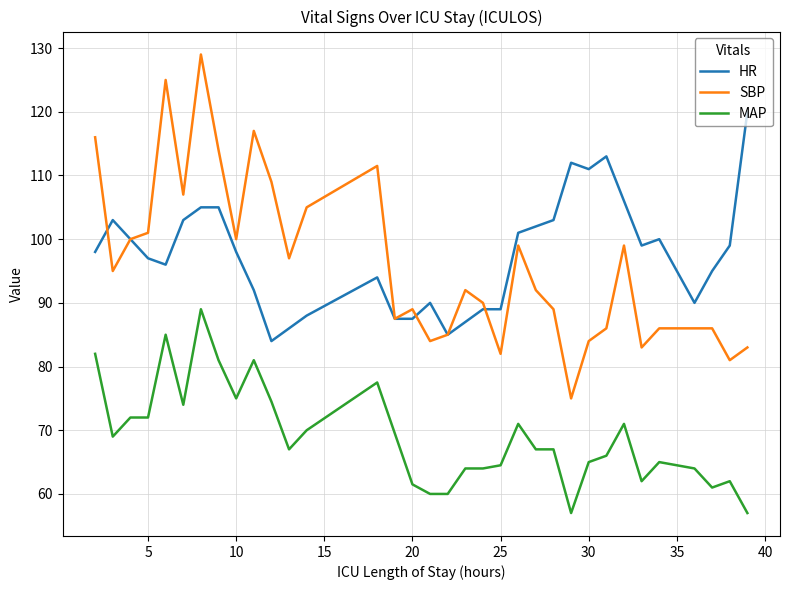

Which series has the widest spread of values?

SBP